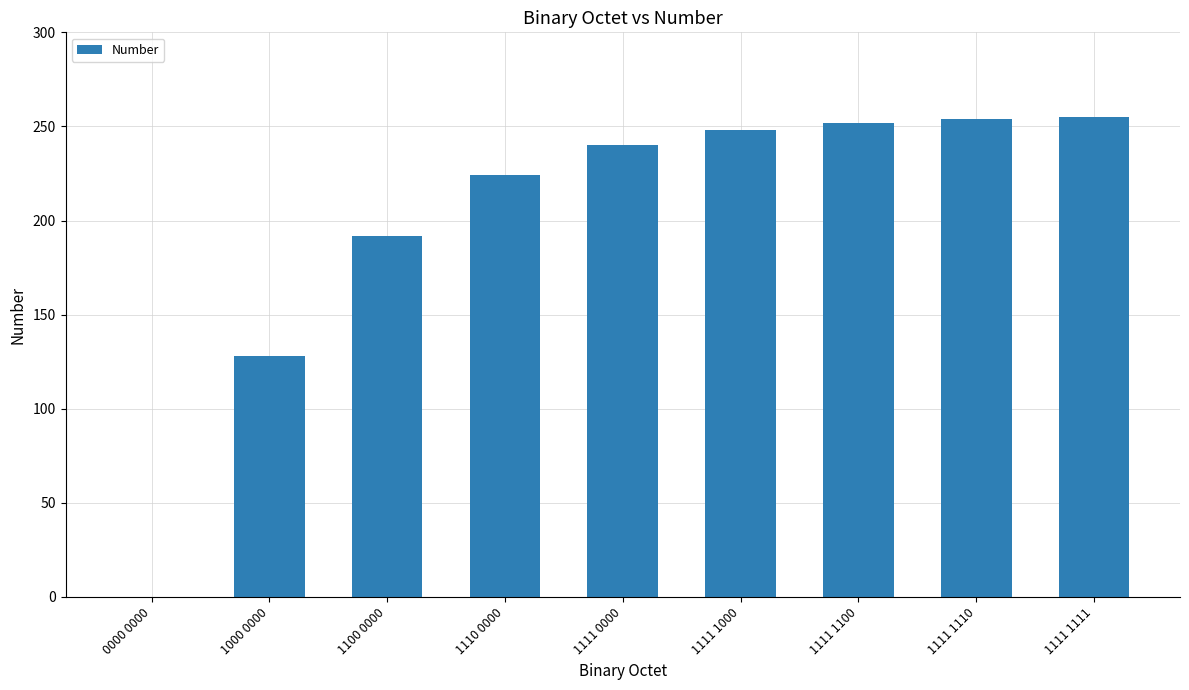

What is the maximum value shown in the chart?

255